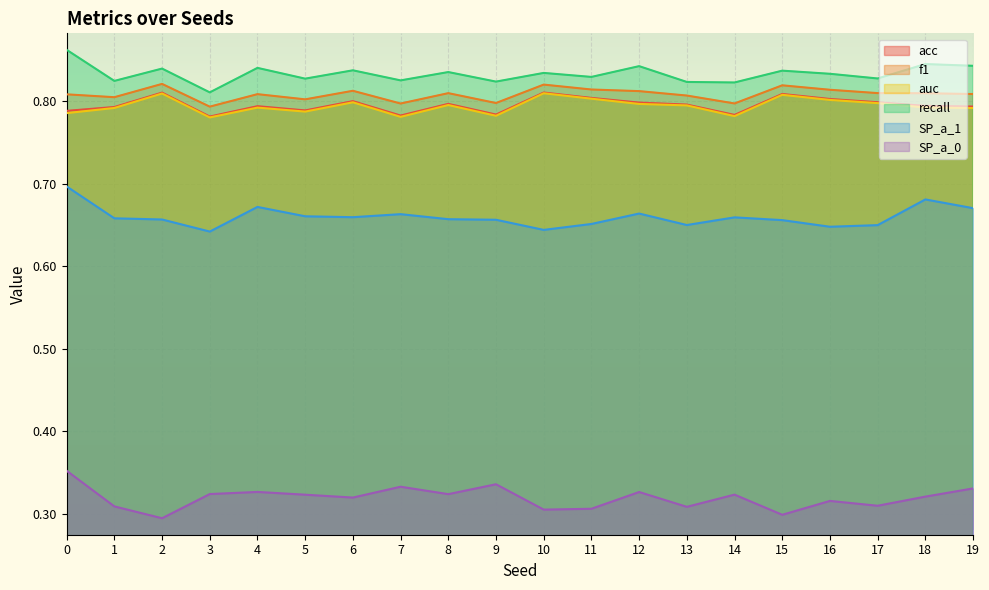

True or false: auc has more than 1 interior local peaks.

True